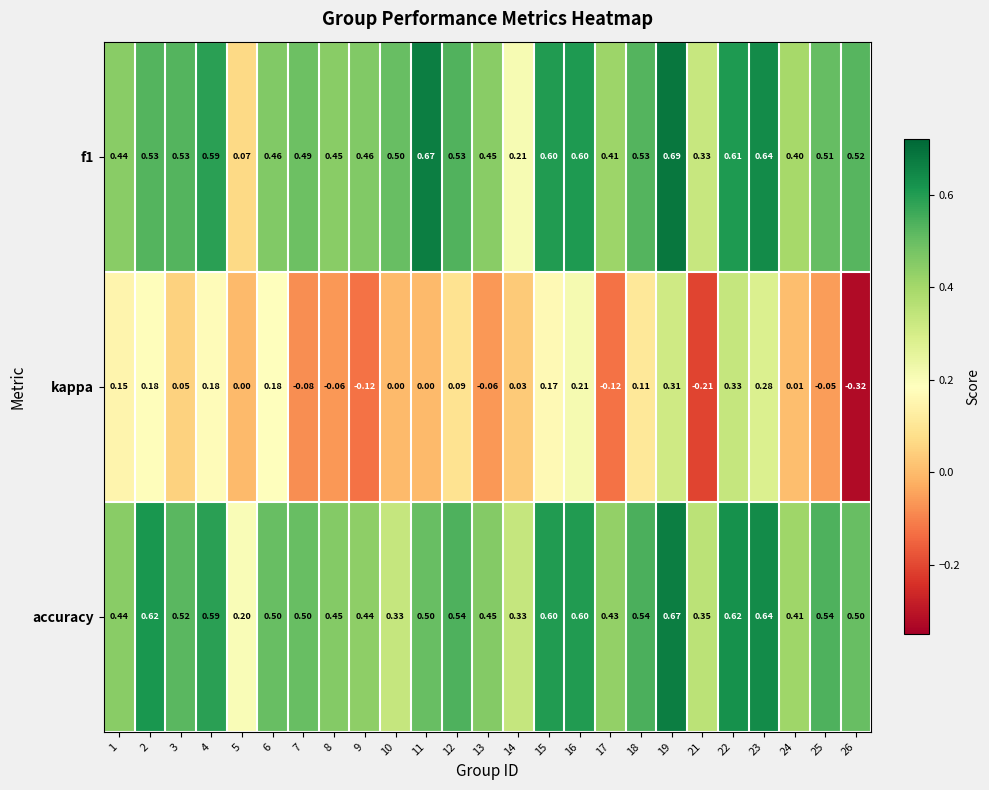

Which series has the largest total across all categories?

accuracy